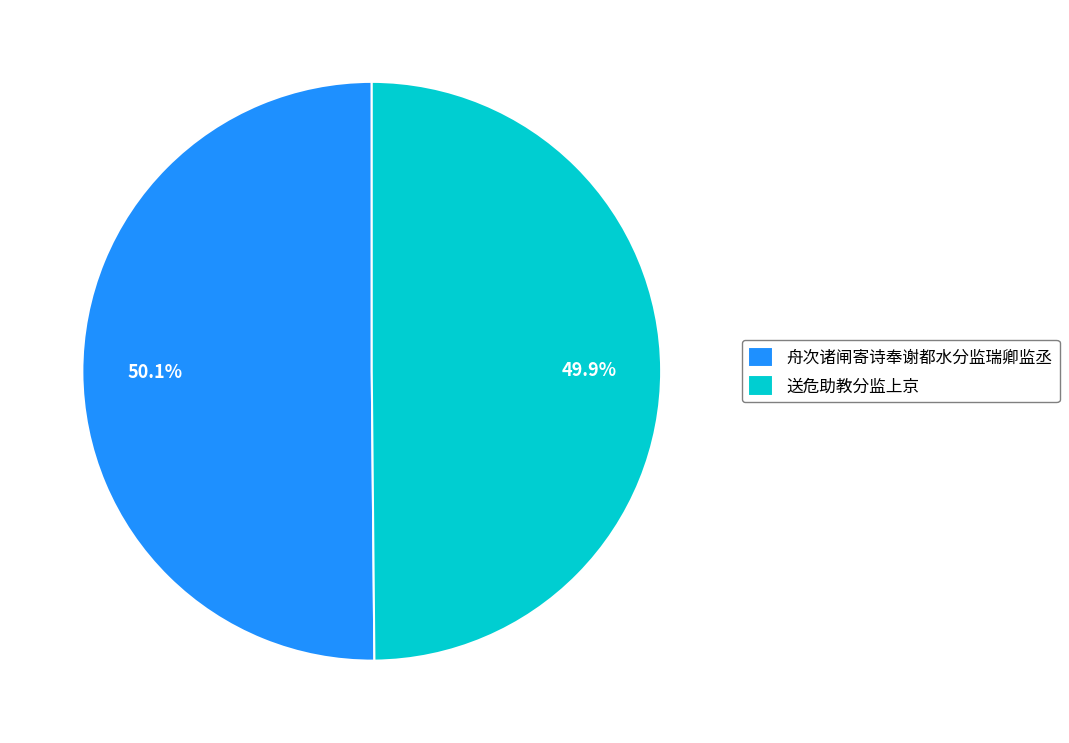

True or false: 送危助教分监上京 accounts for 50% of the total.

True